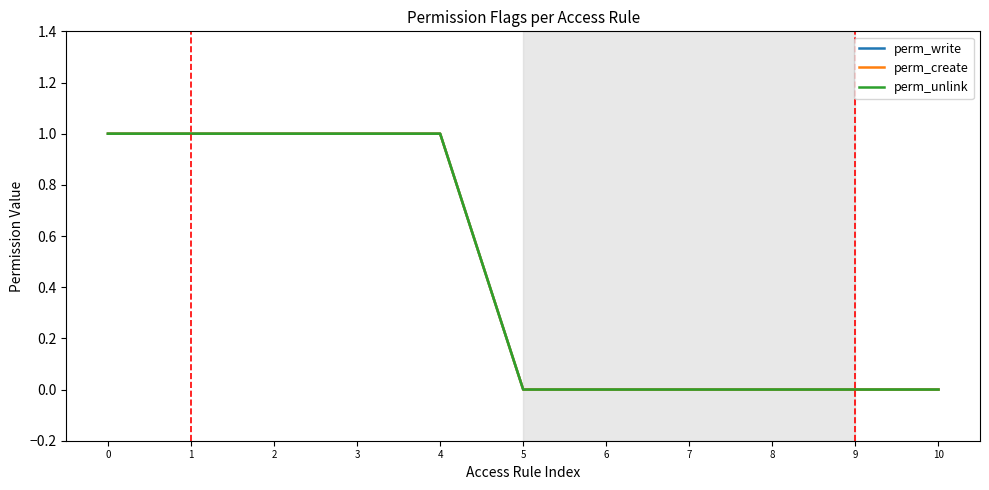

Which series has the widest spread of values?

perm_write